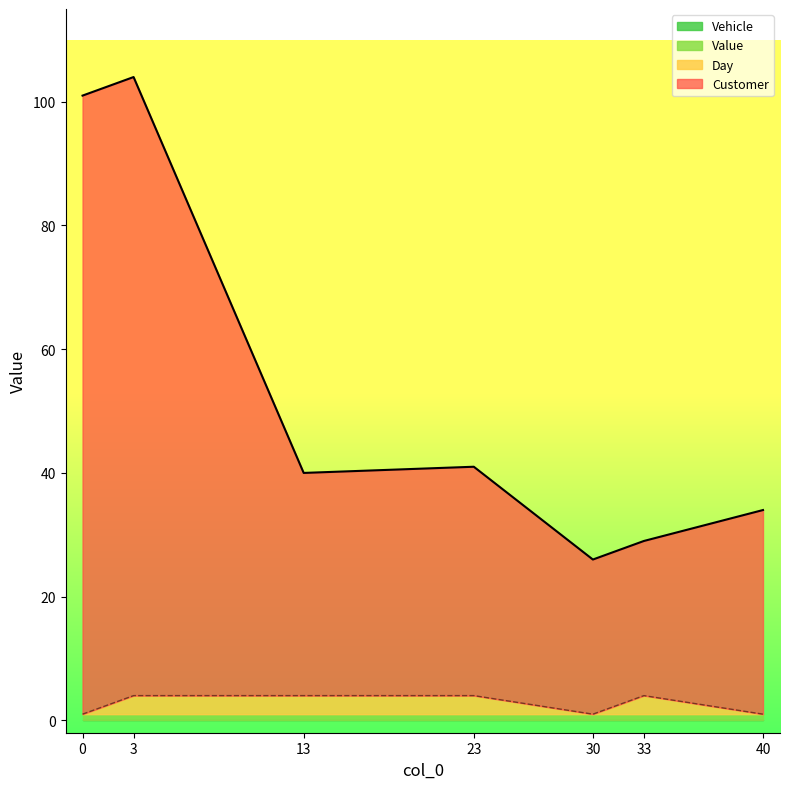

Does the chart display data point markers on the line(s)?

No